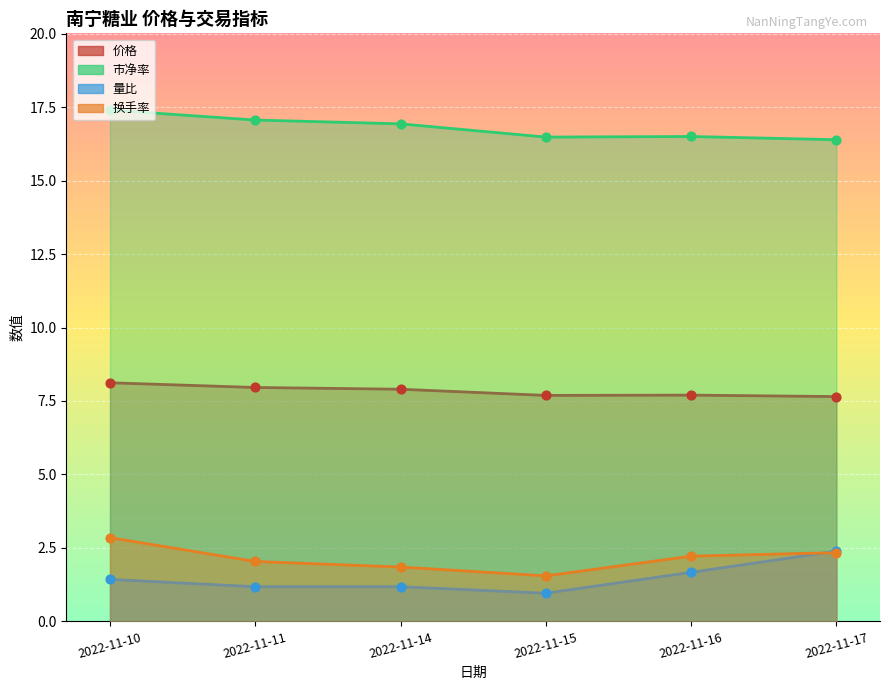

At how many categories does at least one series exceed 14?

6